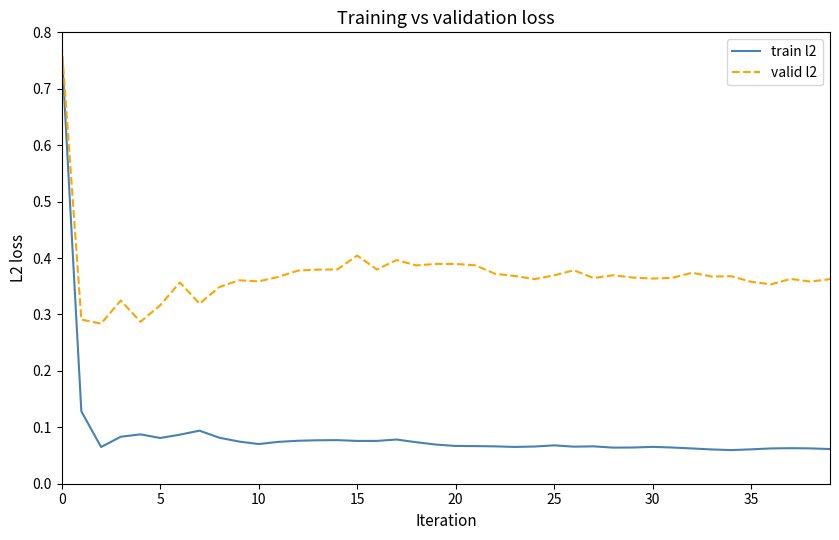

Which series has the largest range (max minus min)?

train l2